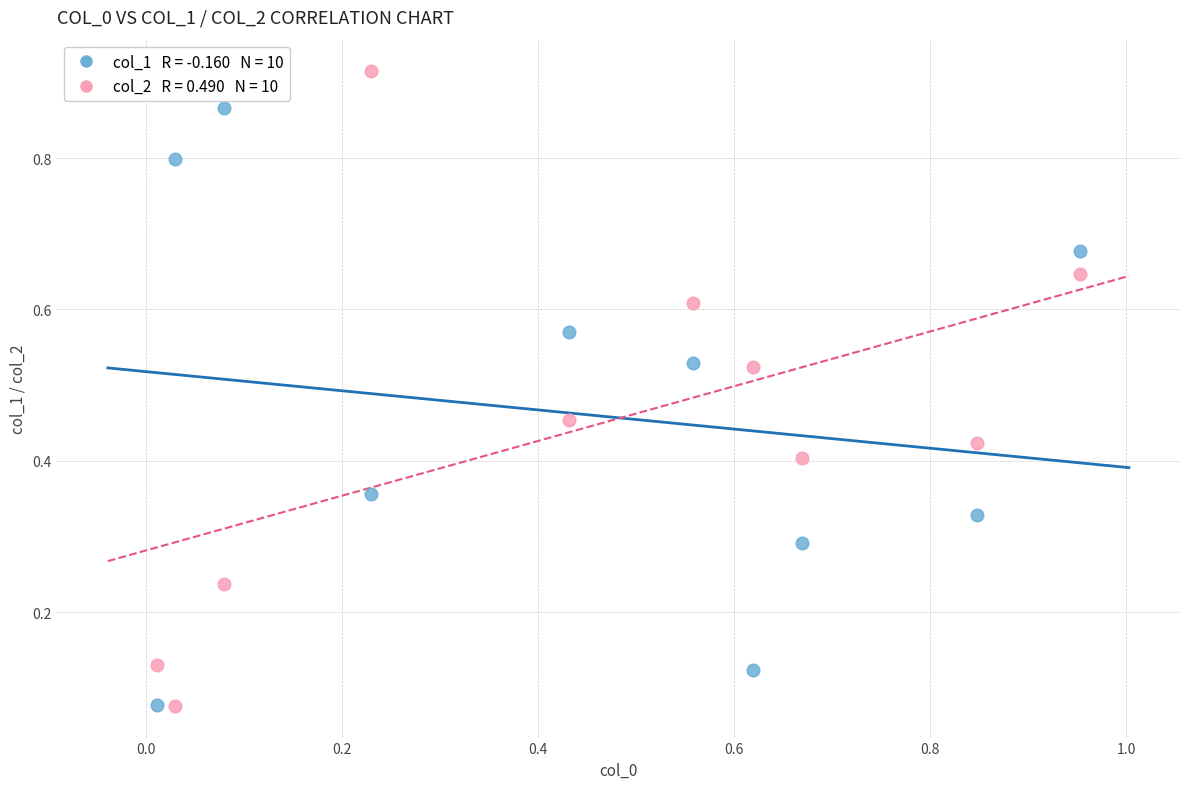

Across all data points, what is the range of Y values (max minus min)?

0.8